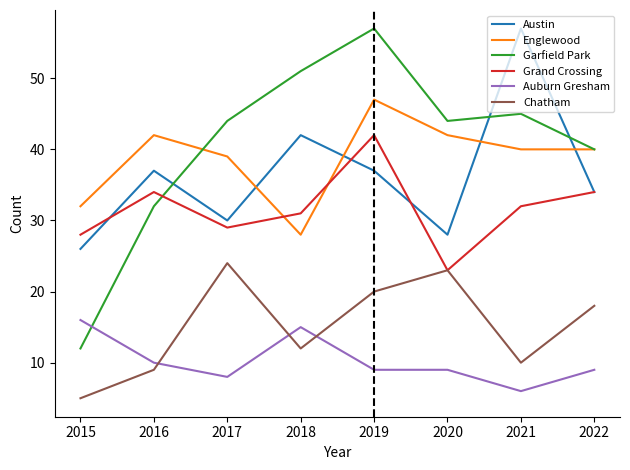

What is the maximum value for Englewood?

47